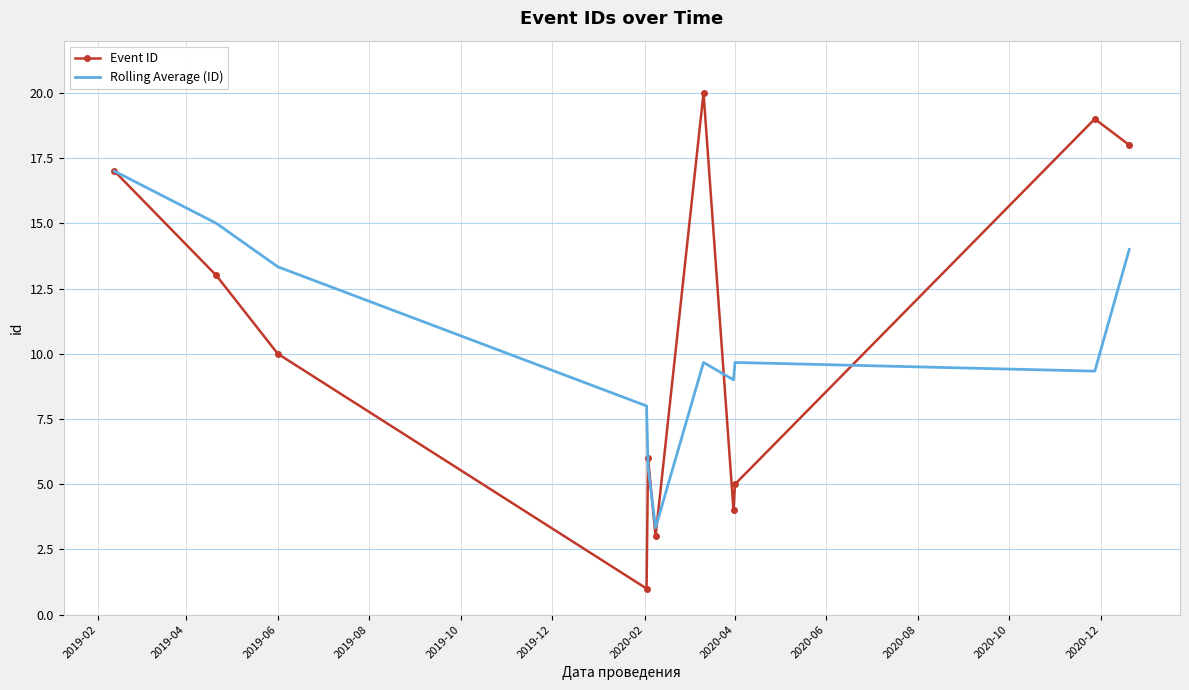

List the series in order of their peak value, highest first.

Event ID, Rolling Average (ID)